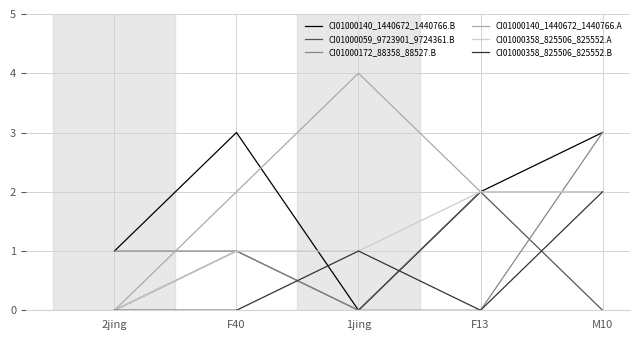

What is the average value of the CI01000358_825506_825552.B series?

1